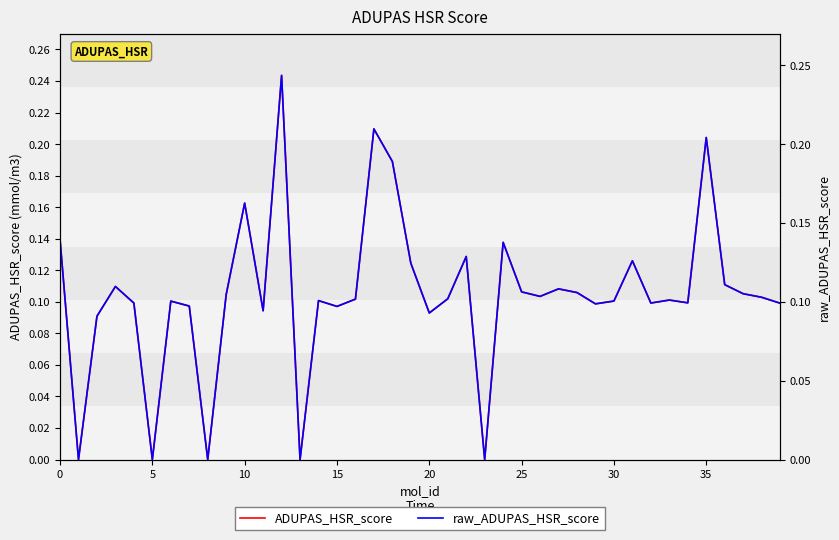

Between 21 and 33, which series saw the biggest shift?

ADUPAS_HSR_score